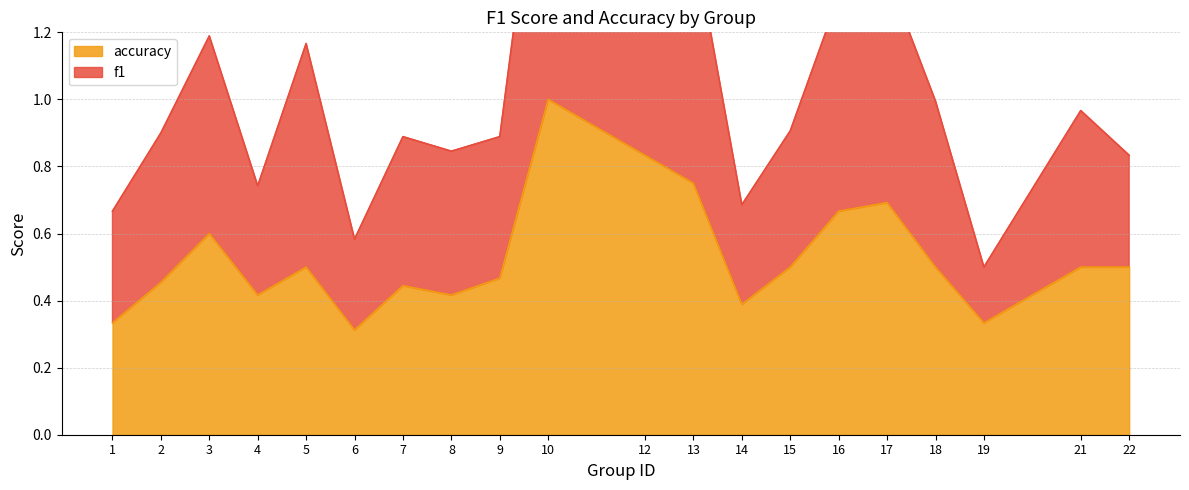

True or false: accuracy and f1 intersect in this chart.

False